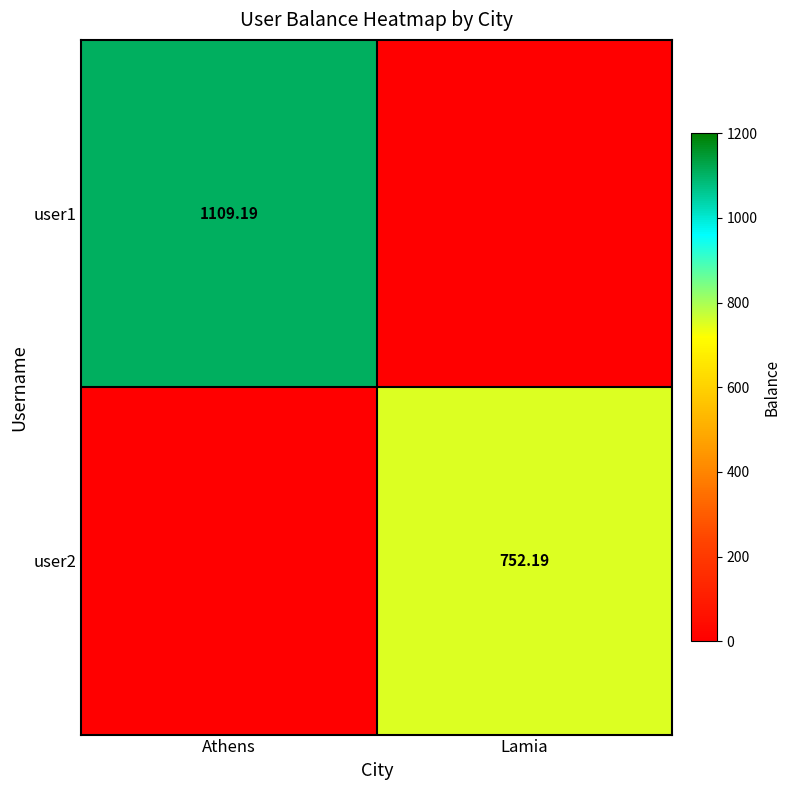

Is the value of user2 at Lamia greater than the value of user1 at Athens?

No